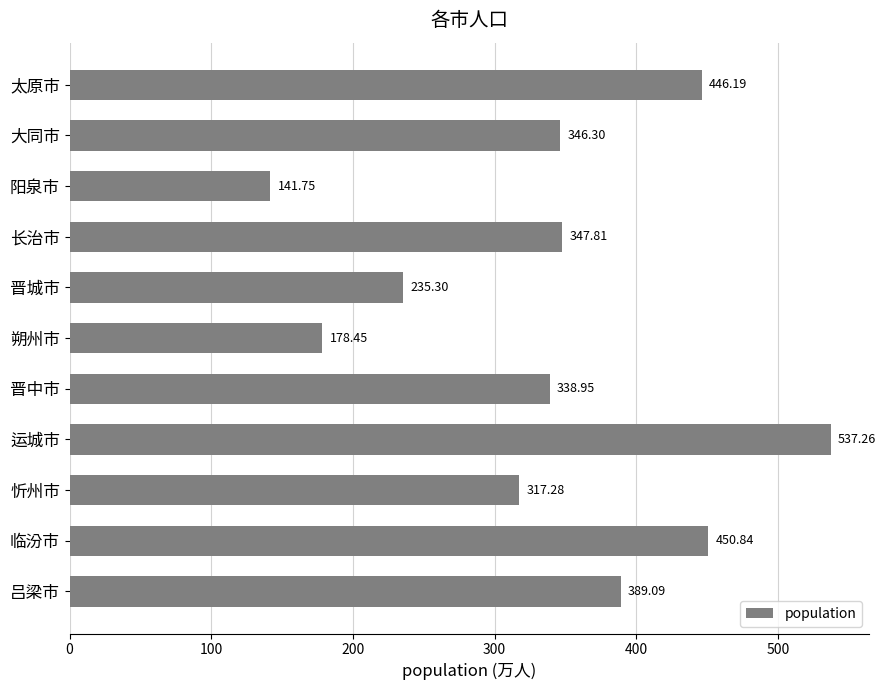

What is the ratio of the value at 运城市 to the value at 晋城市?

2.3